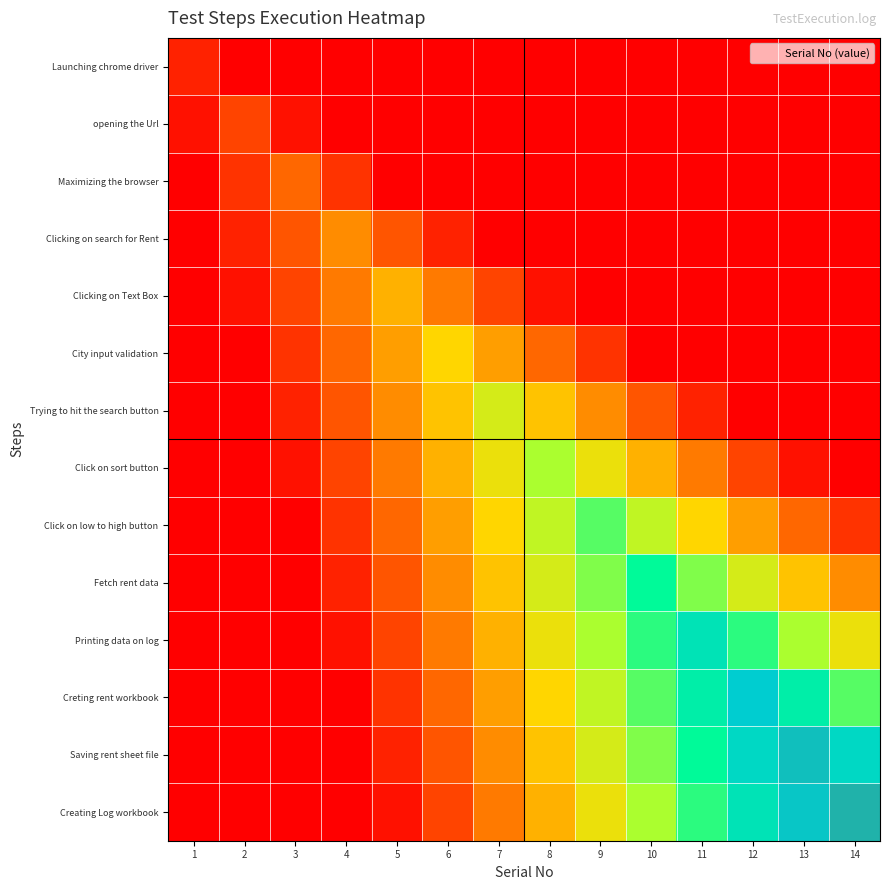

Reading left to right, what are all the values shown in this chart?

Launching chrome driver: 1=1.0	2=0.0	3=0.0	4=0.0	5=0.0	6=0.0	7=0.0	8=0.0	9=0.0	10=0.0	11=0.0	12=0.0	13=0.0	14=0.0
opening the Url: 1=0.5	2=2.0	3=0.5	4=0.0	5=0.0	6=0.0	7=0.0	8=0.0	9=0.0	10=0.0	11=0.0	12=0.0	13=0.0	14=0.0
Maximizing the browser: 1=0.0	2=1.5	3=3.0	4=1.5	5=0.0	6=0.0	7=0.0	8=0.0	9=0.0	10=0.0	11=0.0	12=0.0	13=0.0	14=0.0
Clicking on search for Rent: 1=0.0	2=1.0	3=2.5	4=4.0	5=2.5	6=1.0	7=0.0	8=0.0	9=0.0	10=0.0	11=0.0	12=0.0	13=0.0	14=0.0
Clicking on Text Box: 1=0.0	2=0.5	3=2.0	4=3.5	5=5.0	6=3.5	7=2.0	8=0.5	9=0.0	10=0.0	11=0.0	12=0.0	13=0.0	14=0.0
City input validation: 1=0.0	2=0.0	3=1.5	4=3.0	5=4.5	6=6.0	7=4.5	8=3.0	9=1.5	10=0.0	11=0.0	12=0.0	13=0.0	14=0.0
Trying to hit the search button: 1=0.0	2=0.0	3=1.0	4=2.5	5=4.0	6=5.5	7=7.0	8=5.5	9=4.0	10=2.5	11=1.0	12=0.0	13=0.0	14=0.0
Click on sort button: 1=0.0	2=0.0	3=0.5	4=2.0	5=3.5	6=5.0	7=6.5	8=8.0	9=6.5	10=5.0	11=3.5	12=2.0	13=0.5	14=0.0
Click on low to high button: 1=0.0	2=0.0	3=0.0	4=1.5	5=3.0	6=4.5	7=6.0	8=7.5	9=9.0	10=7.5	11=6.0	12=4.5	13=3.0	14=1.5
Fetch rent data: 1=0.0	2=0.0	3=0.0	4=1.0	5=2.5	6=4.0	7=5.5	8=7.0	9=8.5	10=10.0	11=8.5	12=7.0	13=5.5	14=4.0
Printing data on log: 1=0.0	2=0.0	3=0.0	4=0.5	5=2.0	6=3.5	7=5.0	8=6.5	9=8.0	10=9.5	11=11.0	12=9.5	13=8.0	14=6.5
Creting rent workbook: 1=0.0	2=0.0	3=0.0	4=0.0	5=1.5	6=3.0	7=4.5	8=6.0	9=7.5	10=9.0	11=10.5	12=12.0	13=10.5	14=9.0
Saving rent sheet file: 1=0.0	2=0.0	3=0.0	4=0.0	5=1.0	6=2.5	7=4.0	8=5.5	9=7.0	10=8.5	11=10.0	12=11.5	13=13.0	14=11.5
Creating Log workbook: 1=0.0	2=0.0	3=0.0	4=0.0	5=0.5	6=2.0	7=3.5	8=5.0	9=6.5	10=8.0	11=9.5	12=11.0	13=12.5	14=14.0